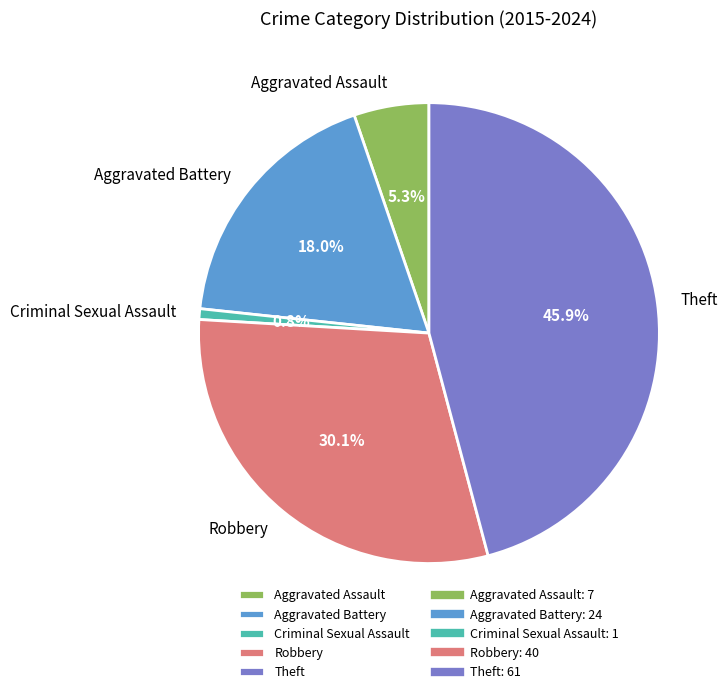

What portion of the pie excludes Theft?

54.1%